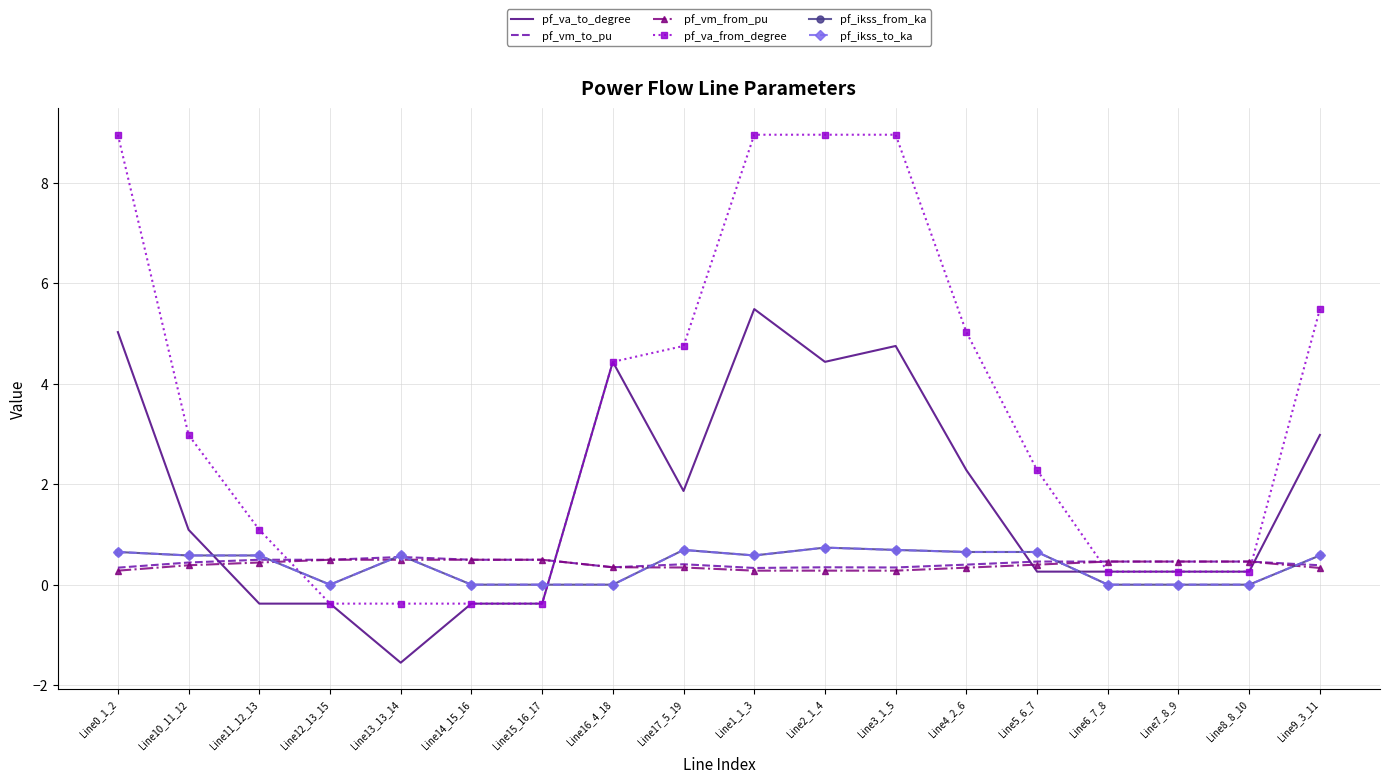

Reading left to right, what are all the values shown in this chart?

pf_va_to_degree: 5.0	1.1	-0.4	-0.4	-1.6	-0.4	-0.4	4.4	1.9	5.5	4.4	4.7	2.3	0.3	0.3	0.3	0.3	3.0
pf_vm_to_pu: 0.3	0.4	0.5	0.5	0.6	0.5	0.5	0.3	0.4	0.3	0.3	0.3	0.4	0.5	0.5	0.5	0.5	0.4
pf_vm_from_pu: 0.3	0.4	0.4	0.5	0.5	0.5	0.5	0.3	0.3	0.3	0.3	0.3	0.3	0.4	0.5	0.5	0.5	0.3
pf_va_from_degree: 9.0	3.0	1.1	-0.4	-0.4	-0.4	-0.4	4.4	4.7	9.0	9.0	9.0	5.0	2.3	0.3	0.3	0.3	5.5
pf_ikss_from_ka: 0.7	0.6	0.6	0.0	0.6	0.0	0.0	0.0	0.7	0.6	0.7	0.7	0.7	0.7	0.0	0.0	0.0	0.6
pf_ikss_to_ka: 0.7	0.6	0.6	0.0	0.6	0.0	0.0	0.0	0.7	0.6	0.7	0.7	0.7	0.7	0.0	0.0	0.0	0.6